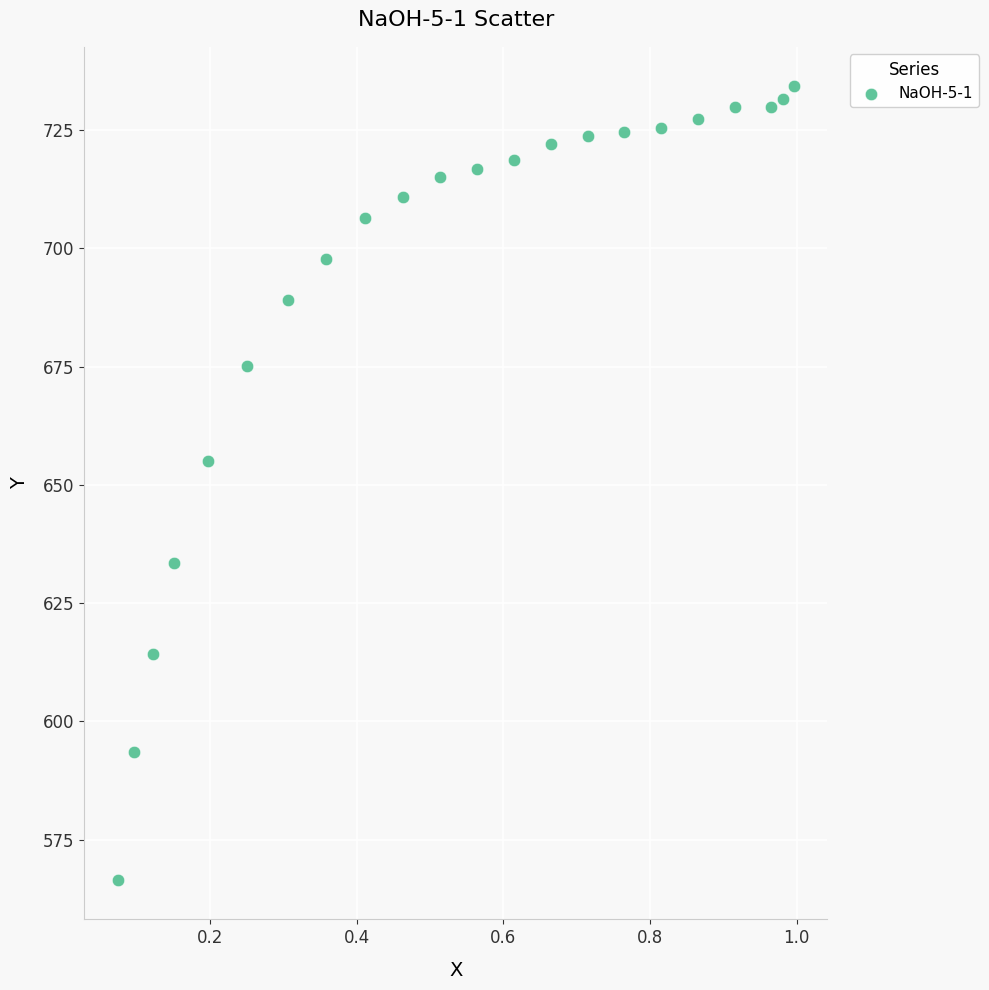

What Y value in the scatter plot is closest to 650?

655.2